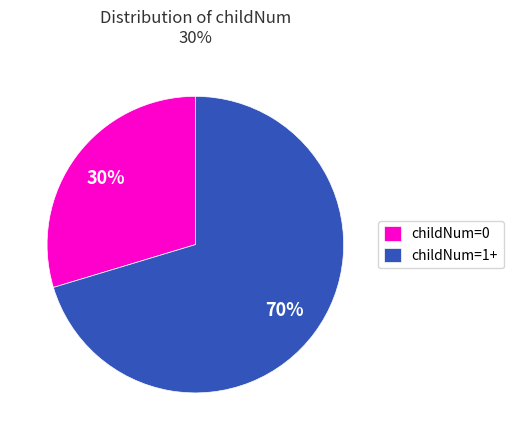

True or false: childNum=1+ accounts for 85% of the total.

False